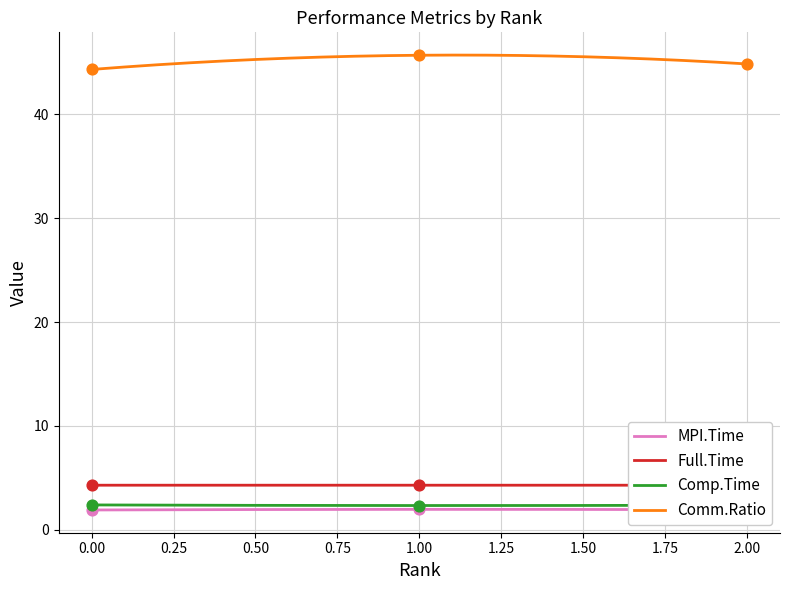

Which series has the largest total across all categories?

Comm.Ratio